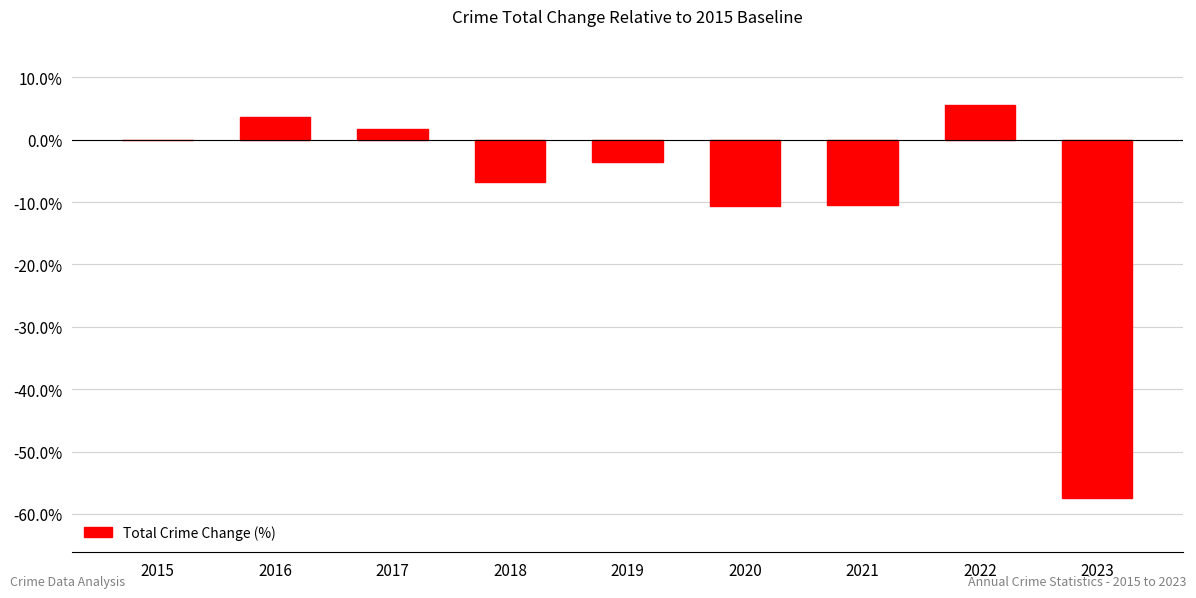

Count the number of categories in the chart.

9